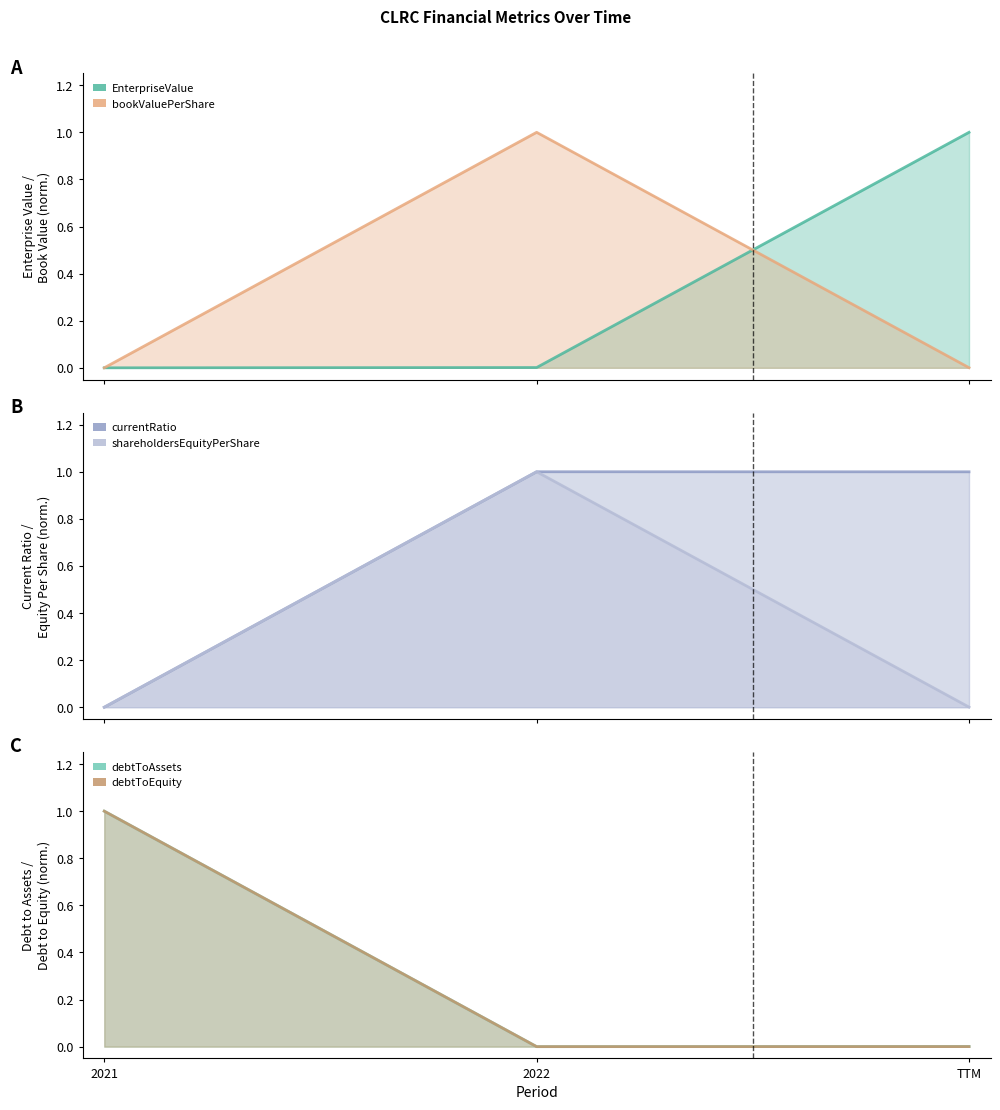

How many series are shown in this chart?

6